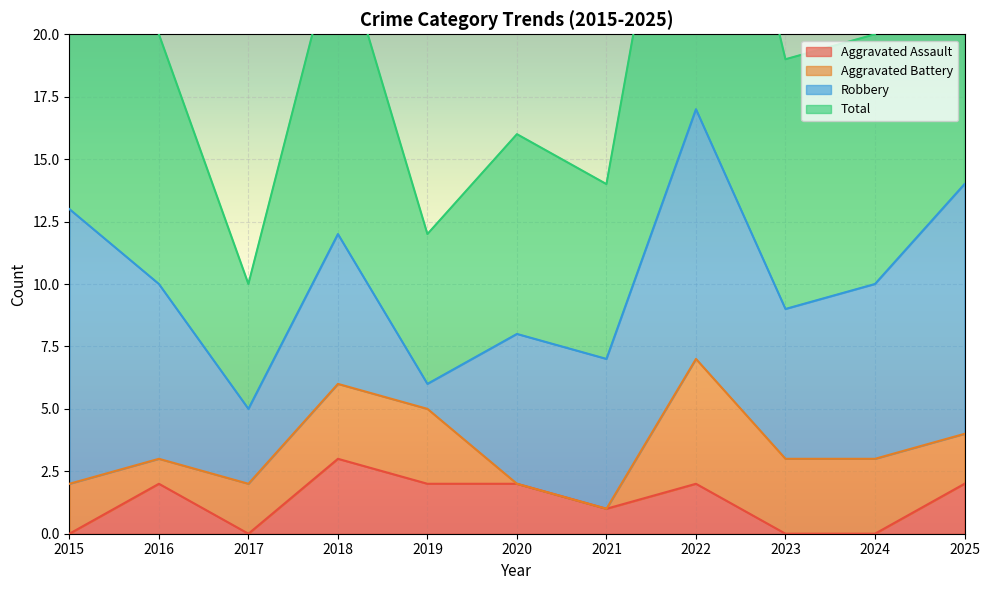

The value of Aggravated Assault at 2025 is 2. True or false?

True